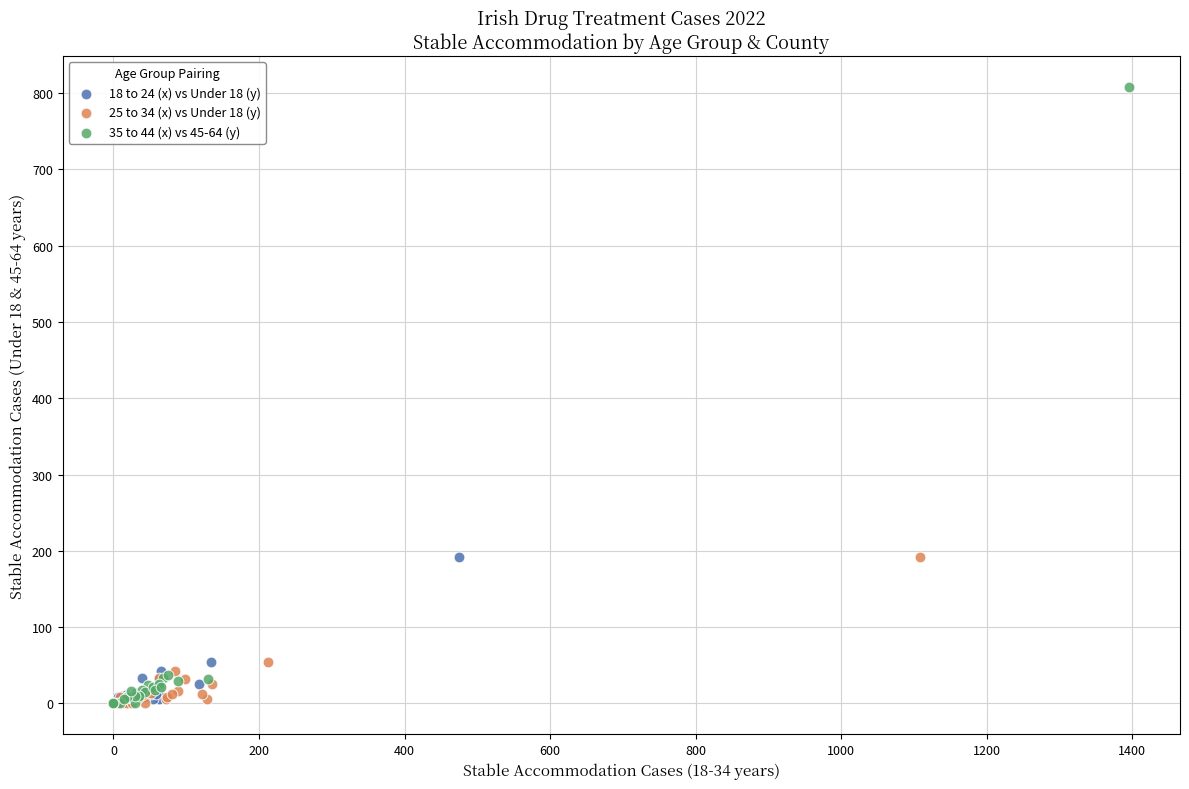

Which series has the largest Y range (max minus min)?

35 to 44 (x) vs 45-64 (y)